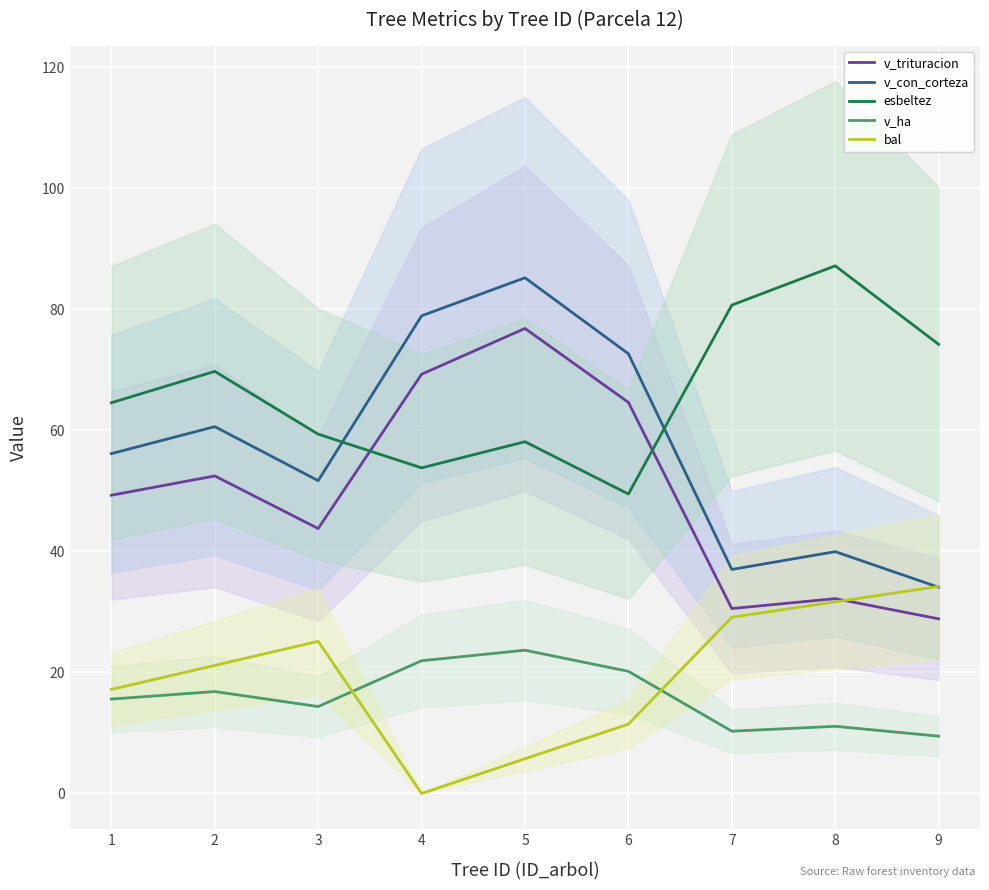

Where is the first local minimum for v_con_corteza?

3